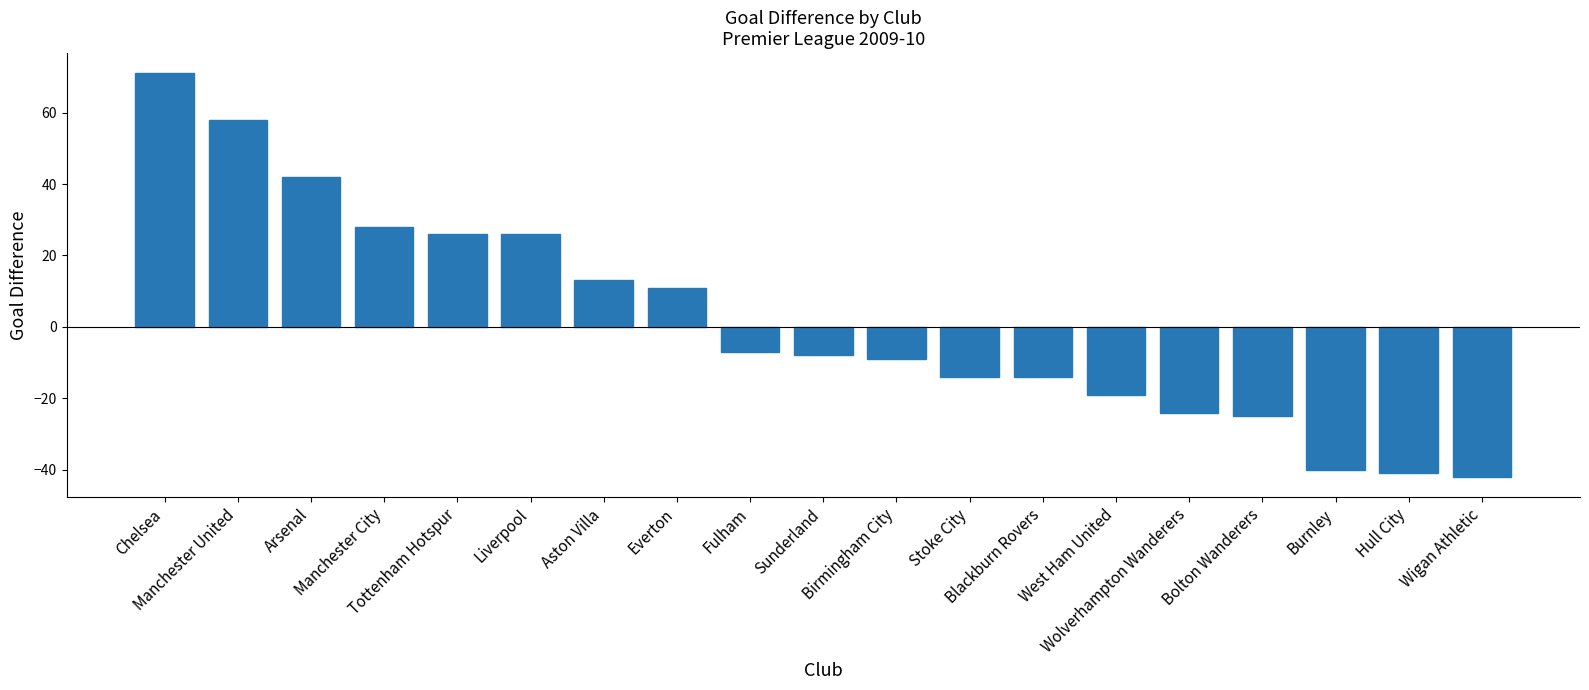

What position from the right is Sunderland?

10